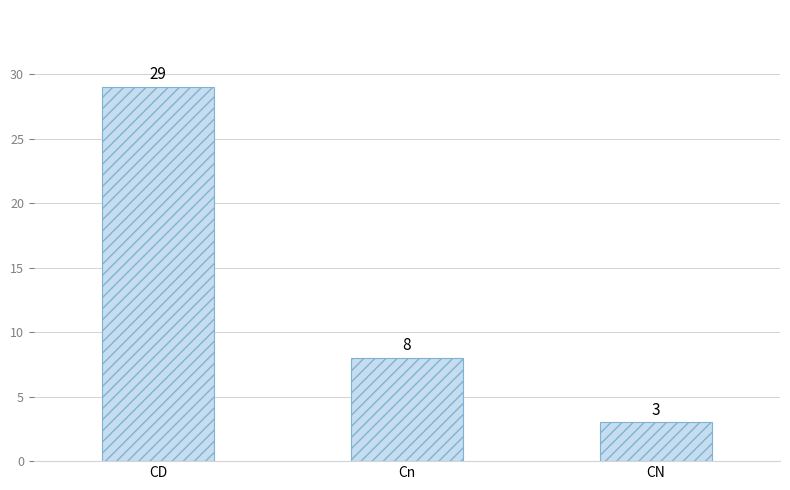

What is the sum of all values?

40